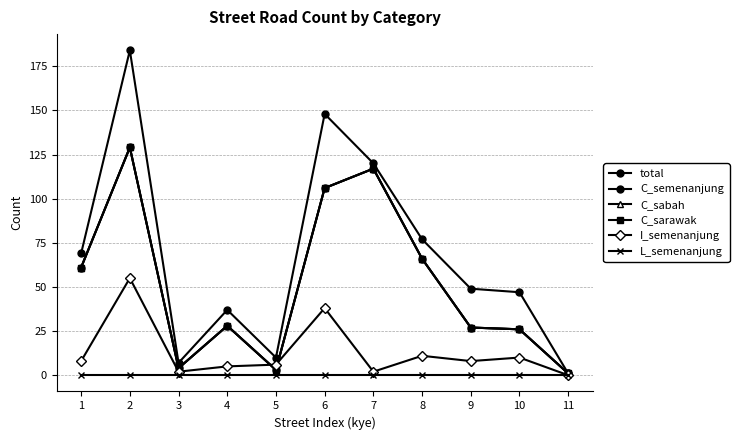

True or false: C_sabah has a value of 28 at 4.

True